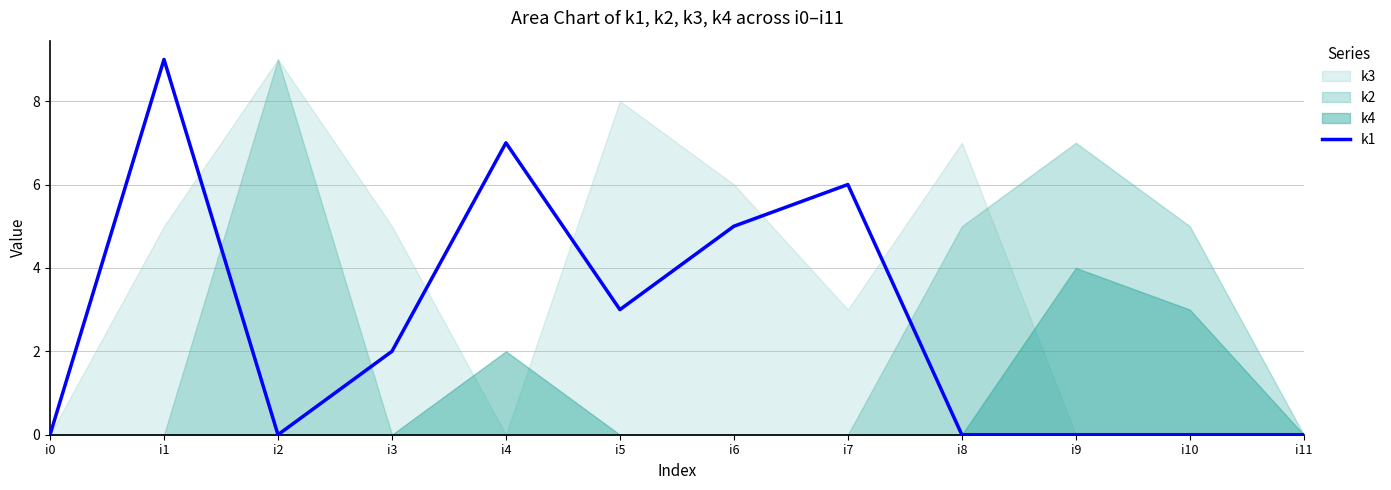

Which category has the highest value in the k1 series?

i1